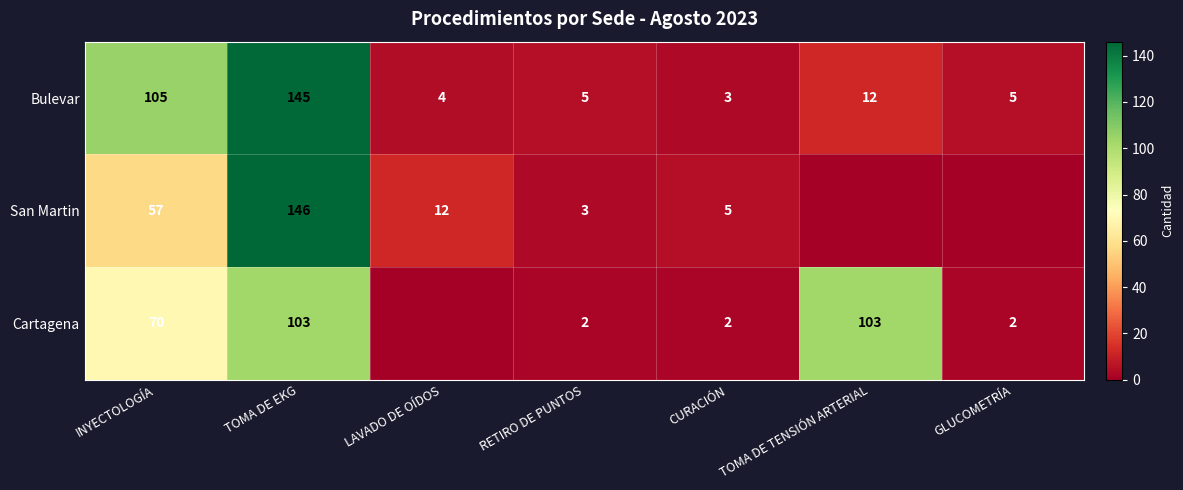

What is the total value across all series at RETIRO DE PUNTOS?

10